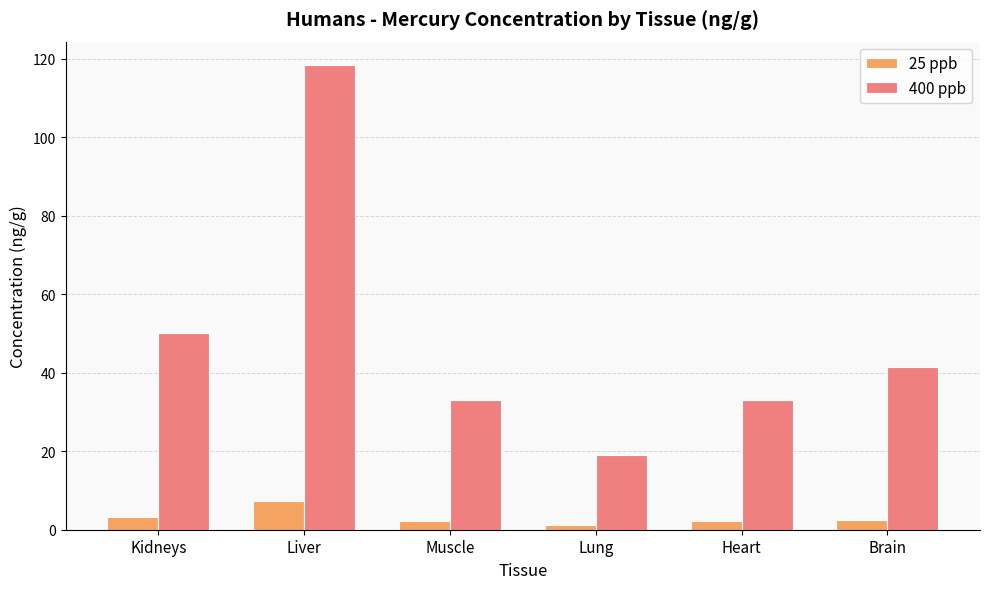

List the series in order of their overall mean, lowest first.

25 ppb, 400 ppb